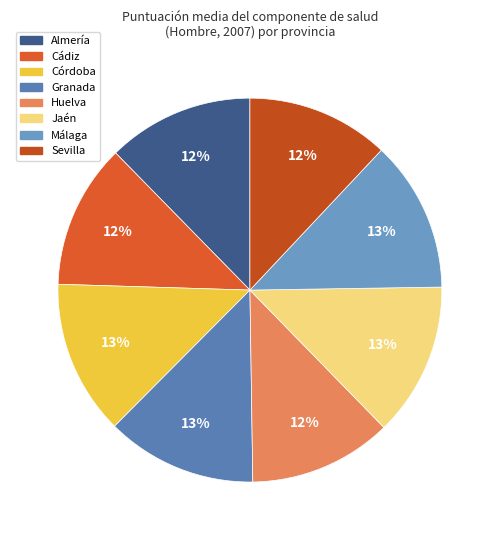

What is the smallest slice in the pie chart?

Sevilla